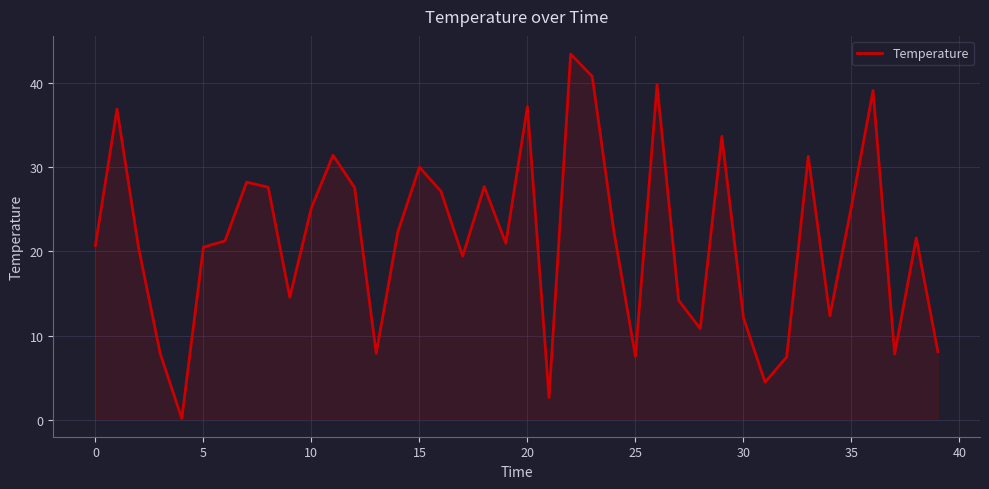

What is the greatest value displayed?

43.5